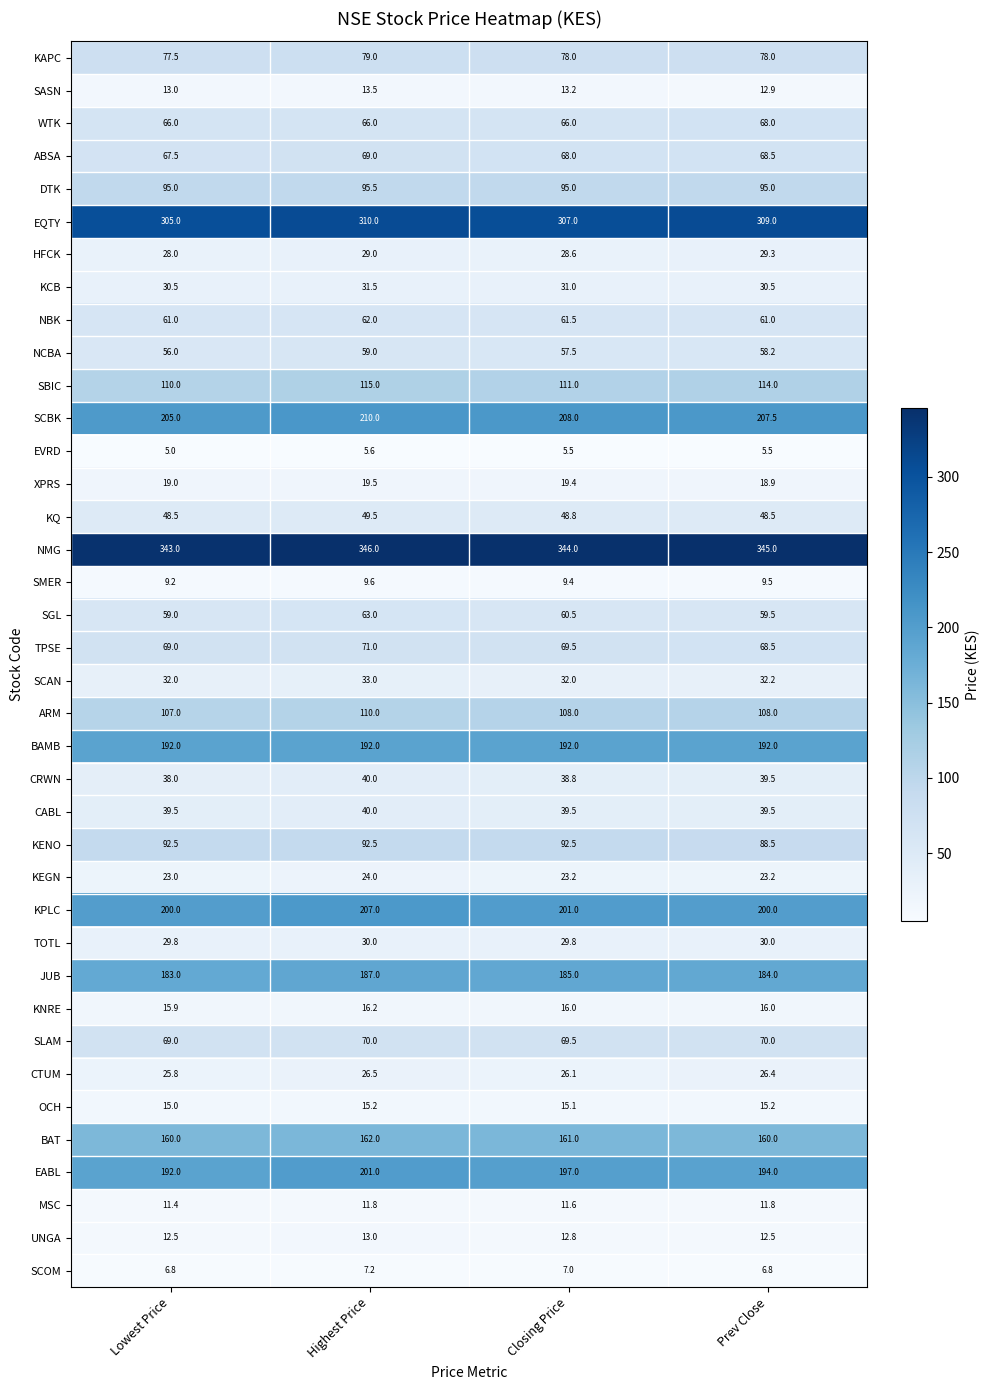

What is the difference between the maximum and minimum values in the CRWN series?

2.0